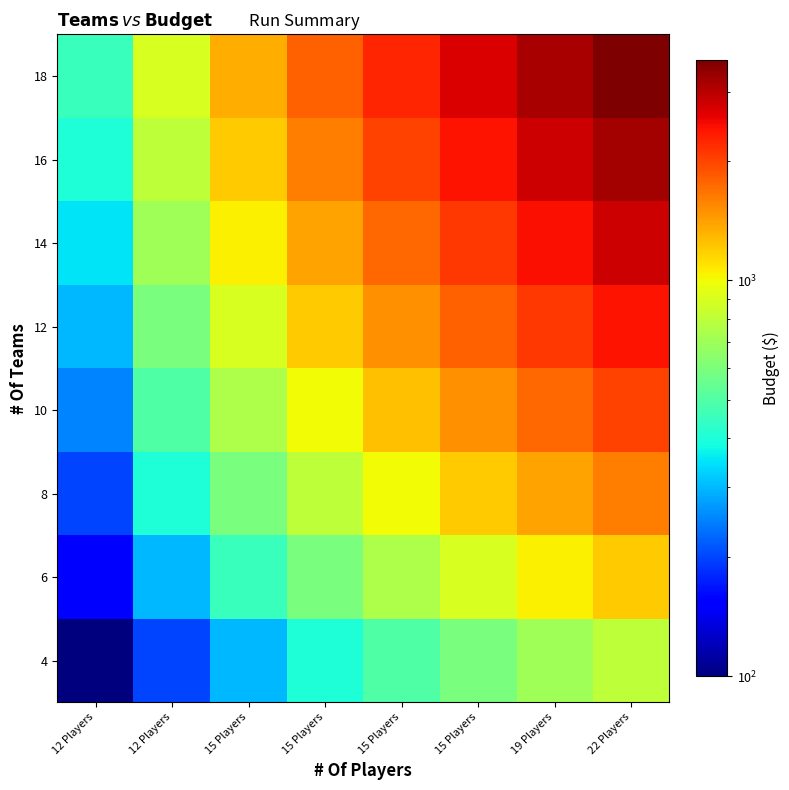

What is the total value across all series at 12 Players?

2200